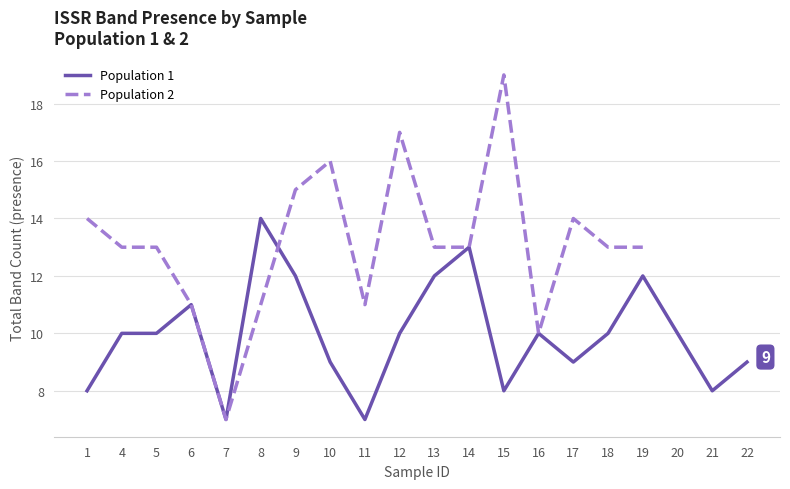

How many lines are shown in the chart?

2